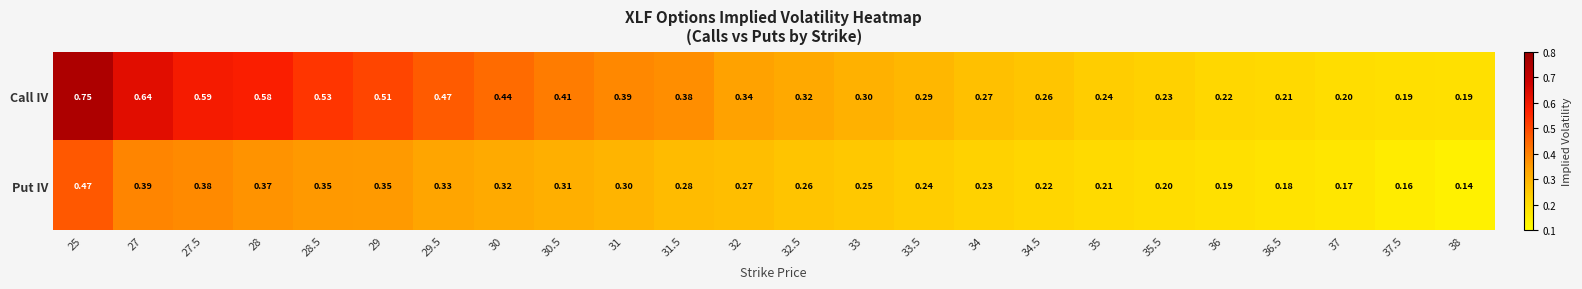

Which series changed the most between 29.5 and 34.5?

Call IV